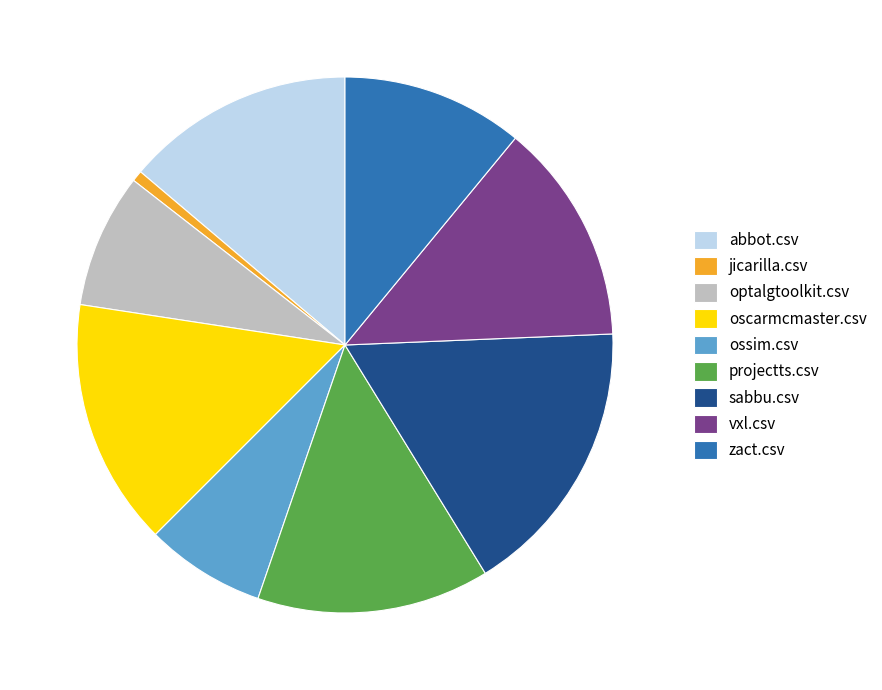

Does zact.csv account for over 50% of the chart?

No